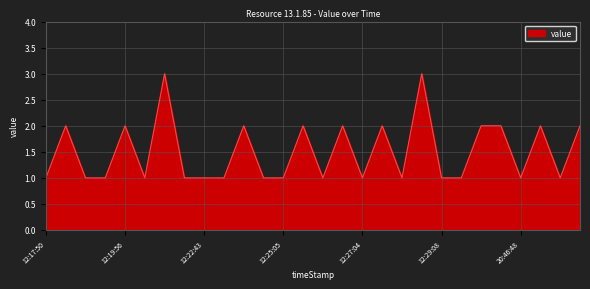

What is the maximum value shown in the chart?

3